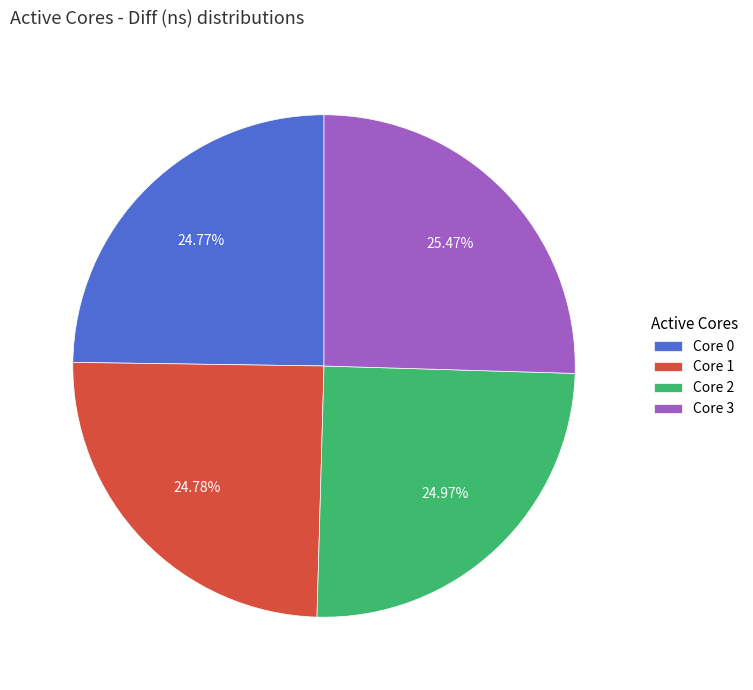

Is there any slice that represents more than half of the pie?

No